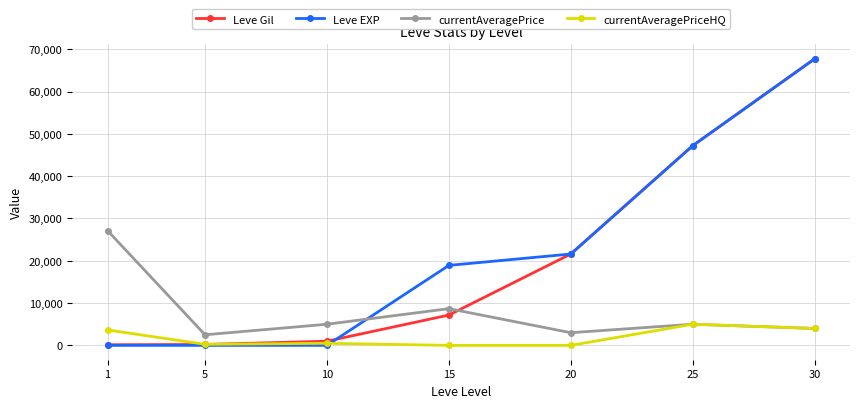

Between which two adjacent categories do currentAveragePrice and Leve Gil first intersect?

15 and 20